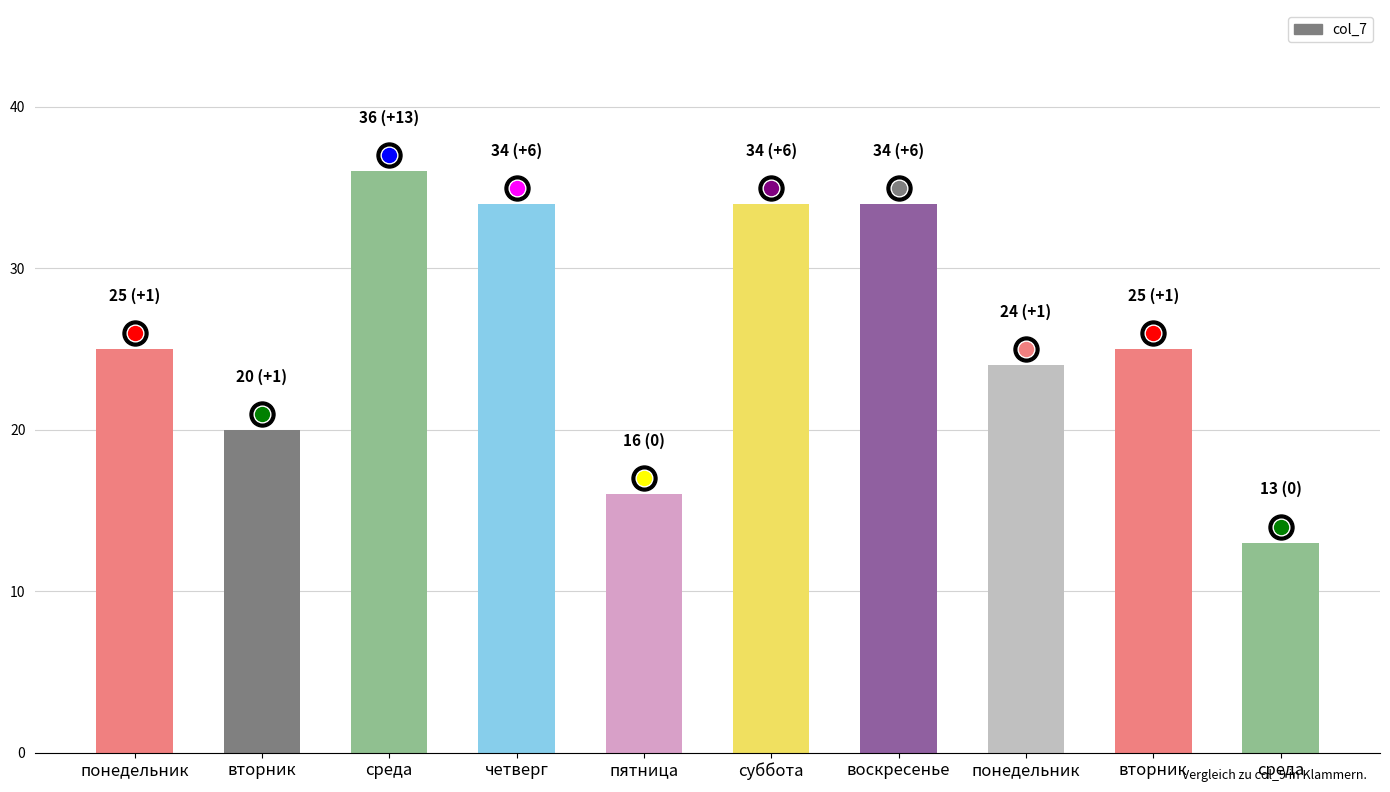

How many data points does each series have?

10